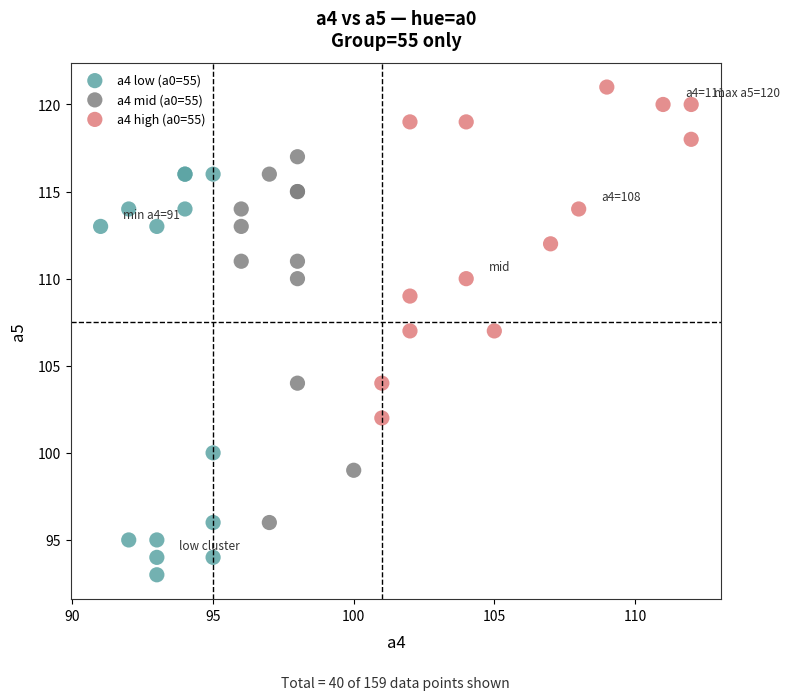

Which series contains the highest Y value?

a4 high (a0=55)